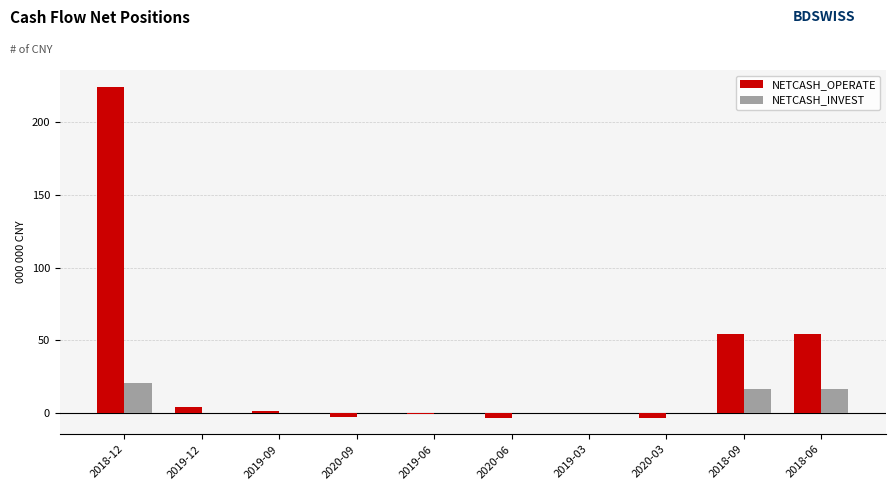

What is the greatest value displayed?

224.6